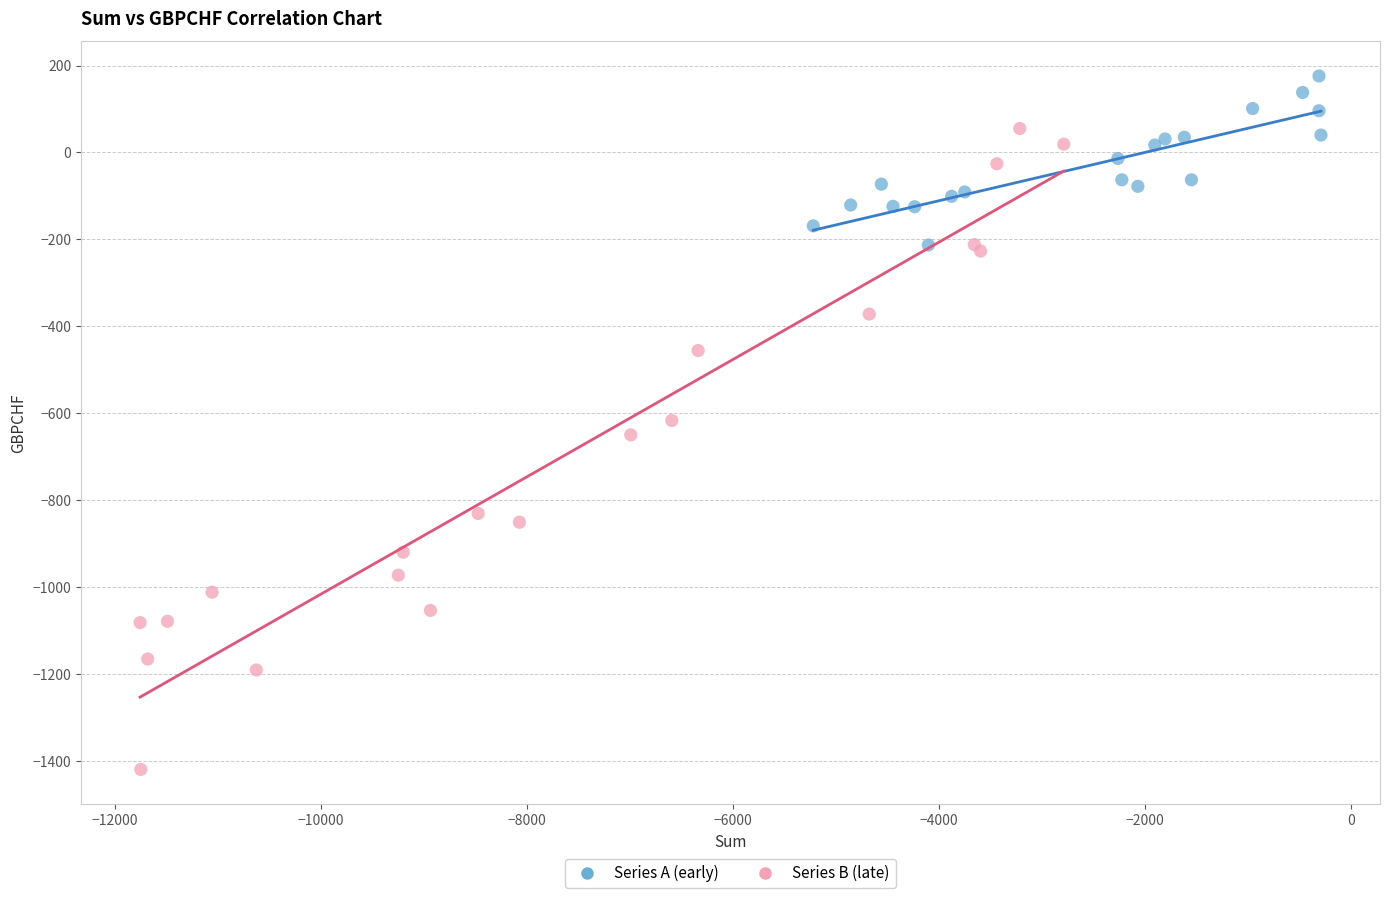

Which series reaches the maximum Y coordinate?

Series A (early)